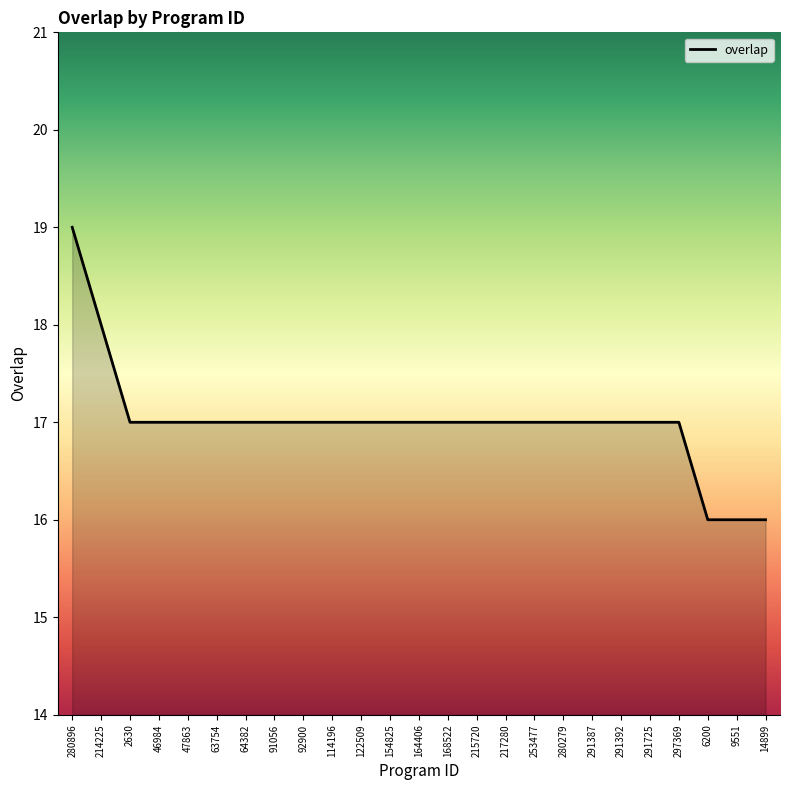

What is the maximum value shown in the chart?

19